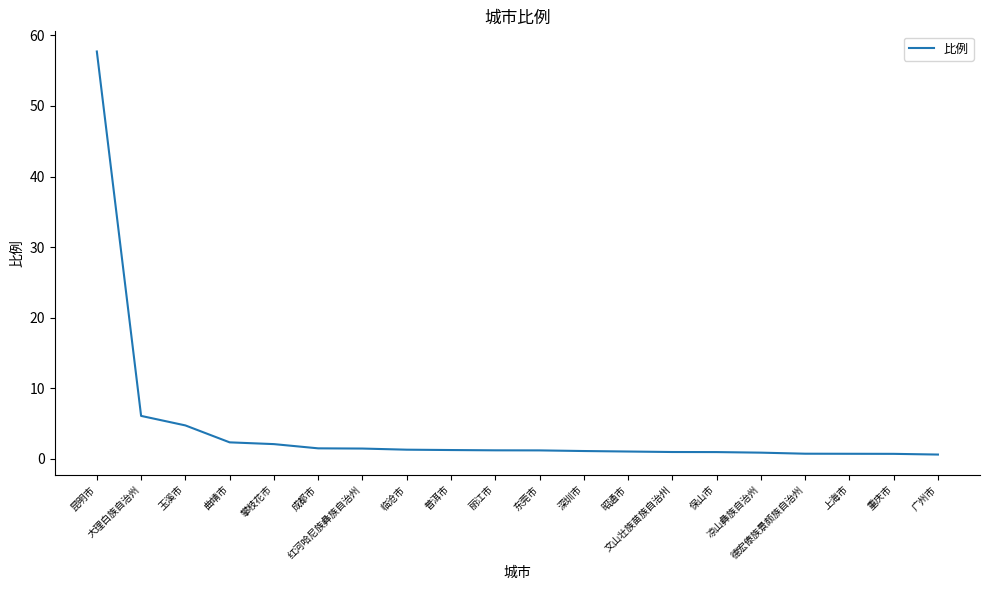

What is the difference between the maximum and minimum values?

57.1